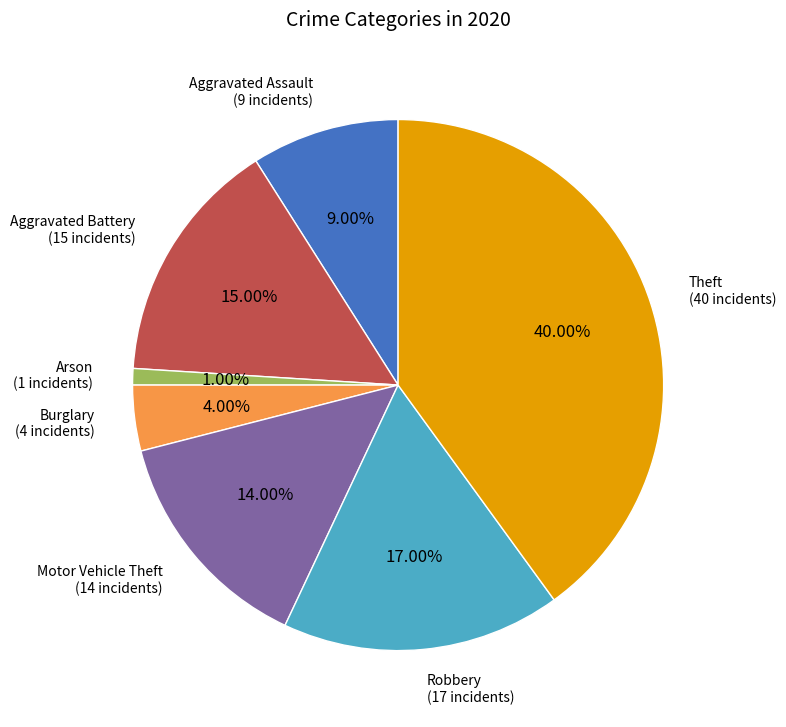

Is there a majority slice in this chart?

No